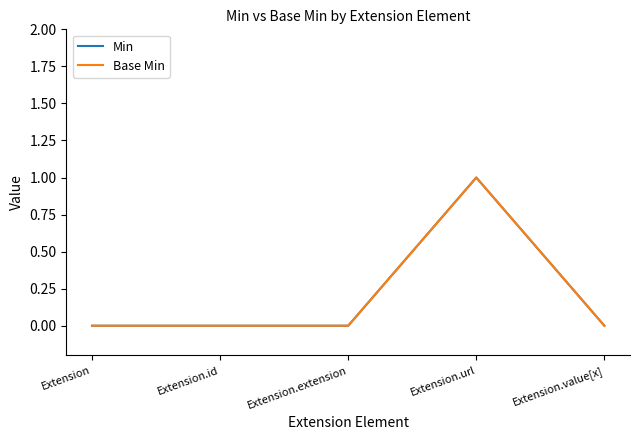

What is the sum of the Base Min values at Extension.id and Extension.url?

1